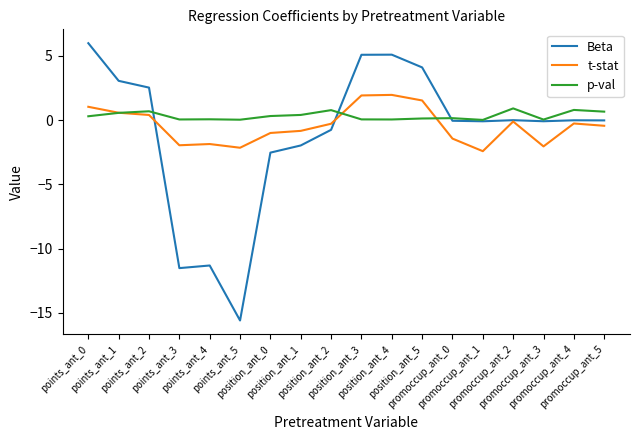

Where is the first local maximum for Beta?

points_ant_4